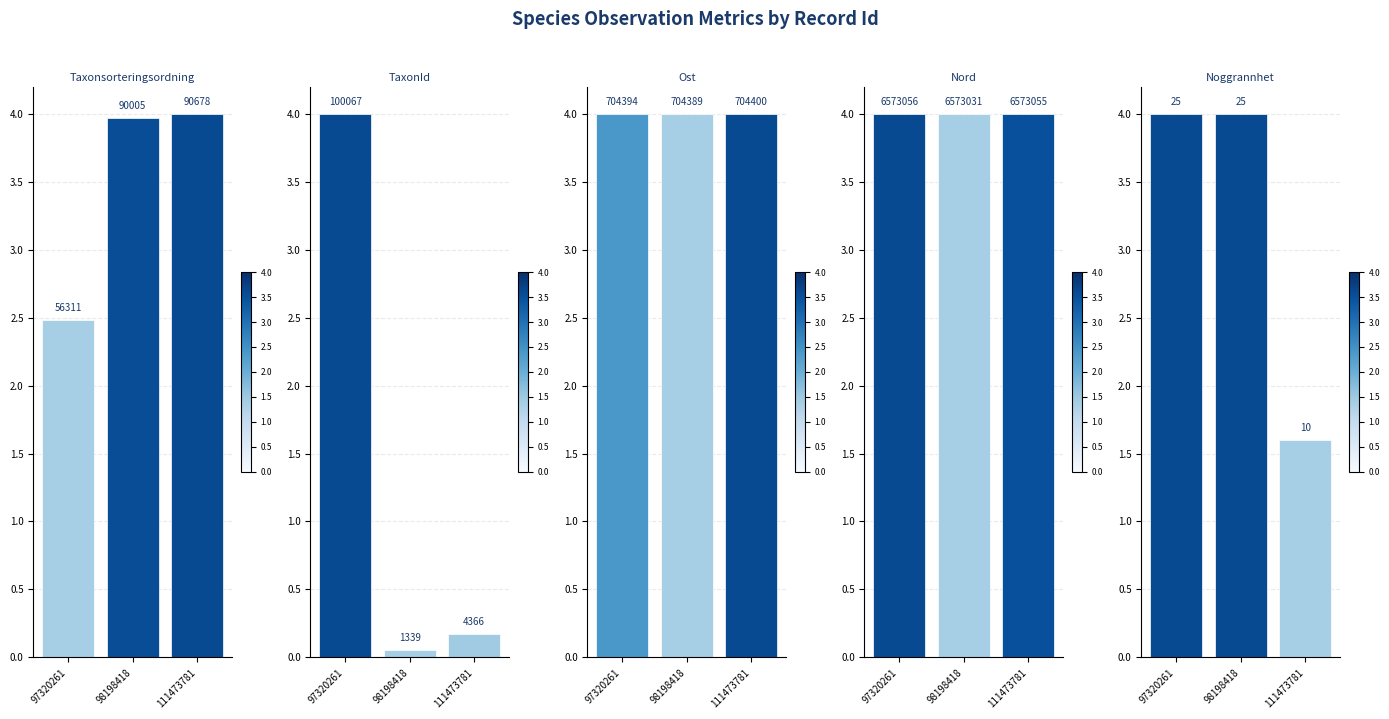

At how many categories does at least one series exceed 2?

3